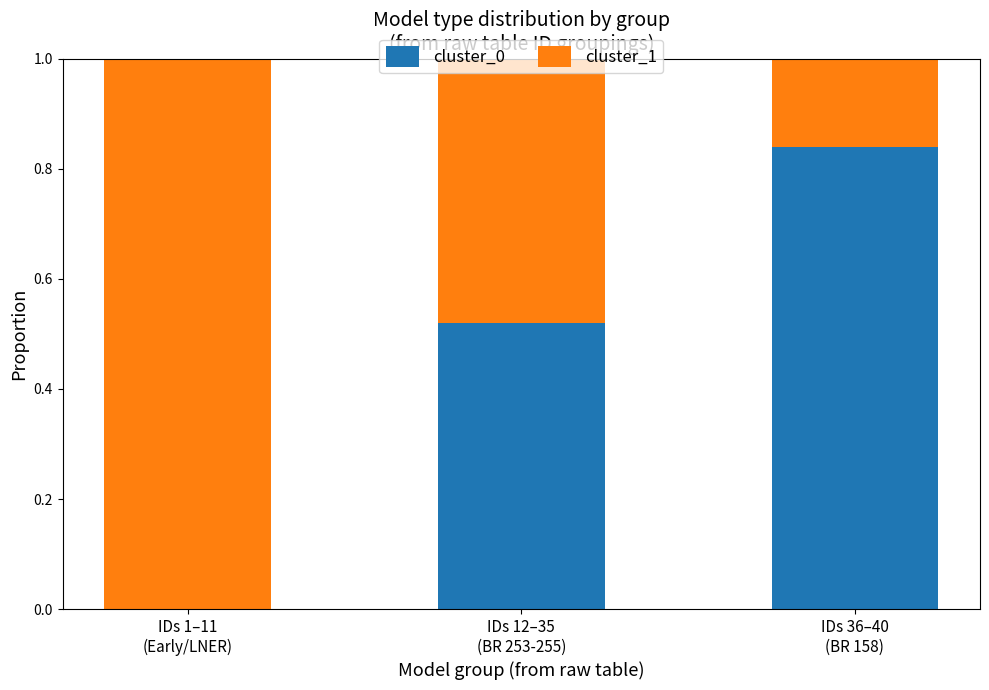

How many data points in cluster_0 are above 0?

2